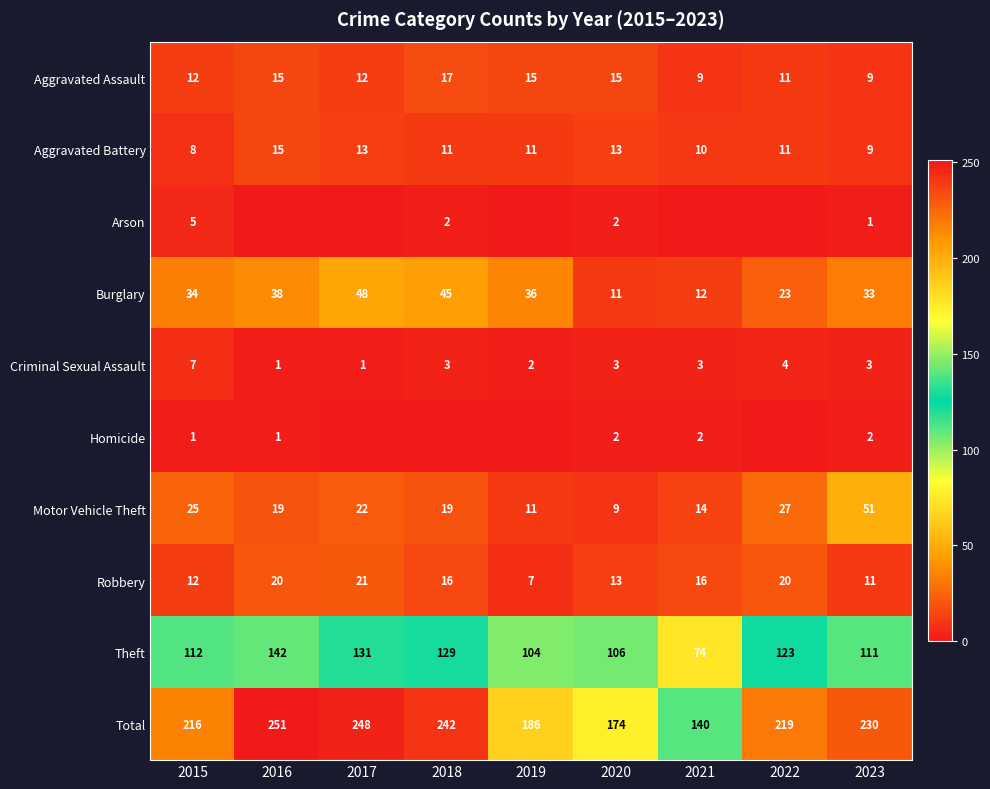

At which label does Aggravated Battery first exceed 11?

2016